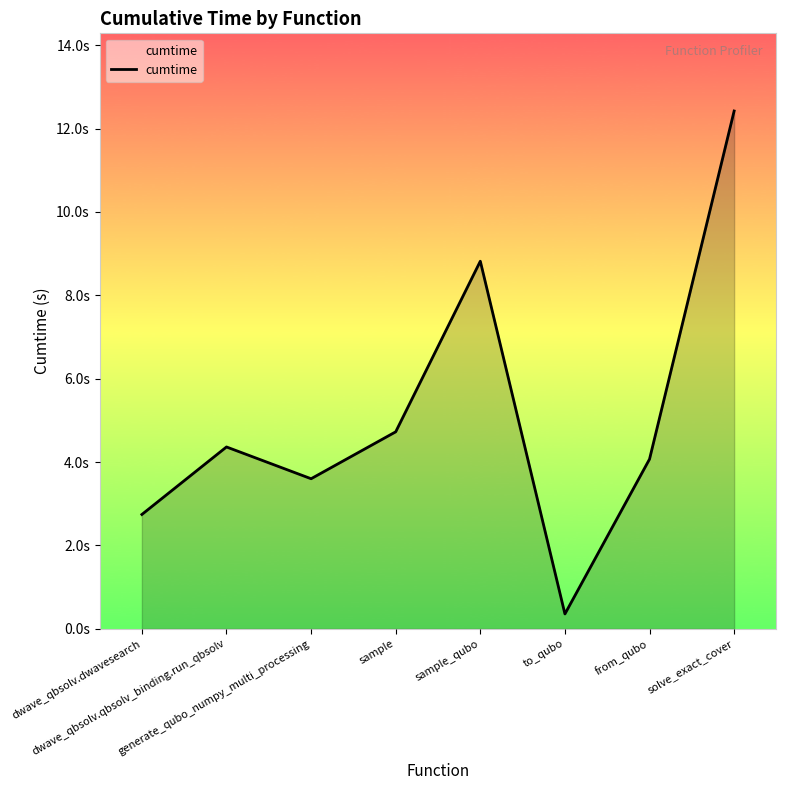

What is the label of the 5th point from the left?

sample_qubo